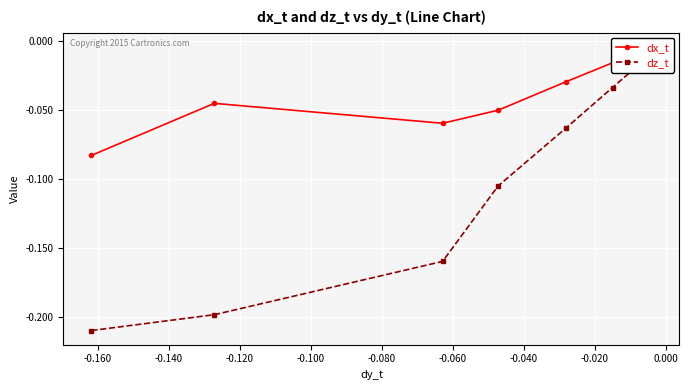

Is this an area chart (filled region under the line)?

No